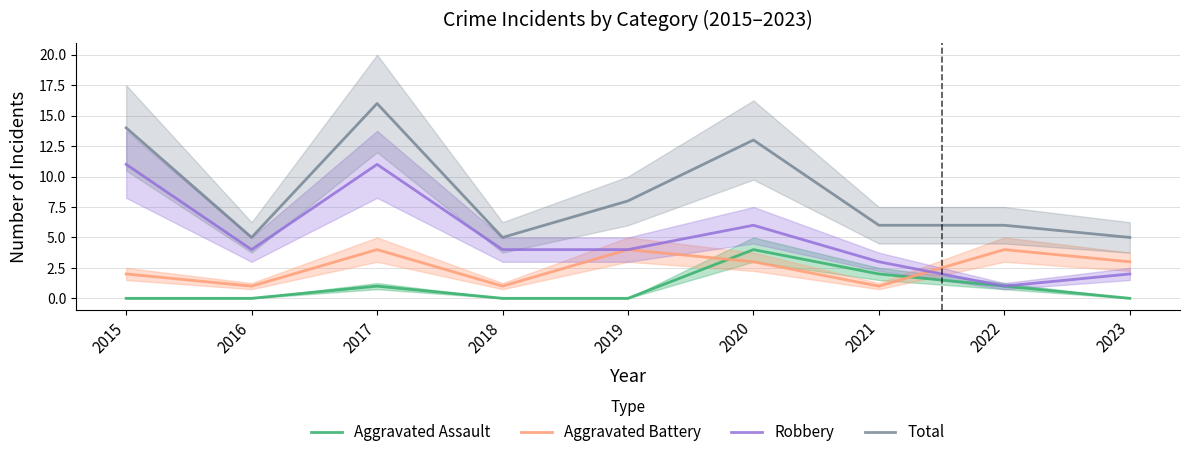

What is the value of the Aggravated Battery point at the 3rd from the left?

4